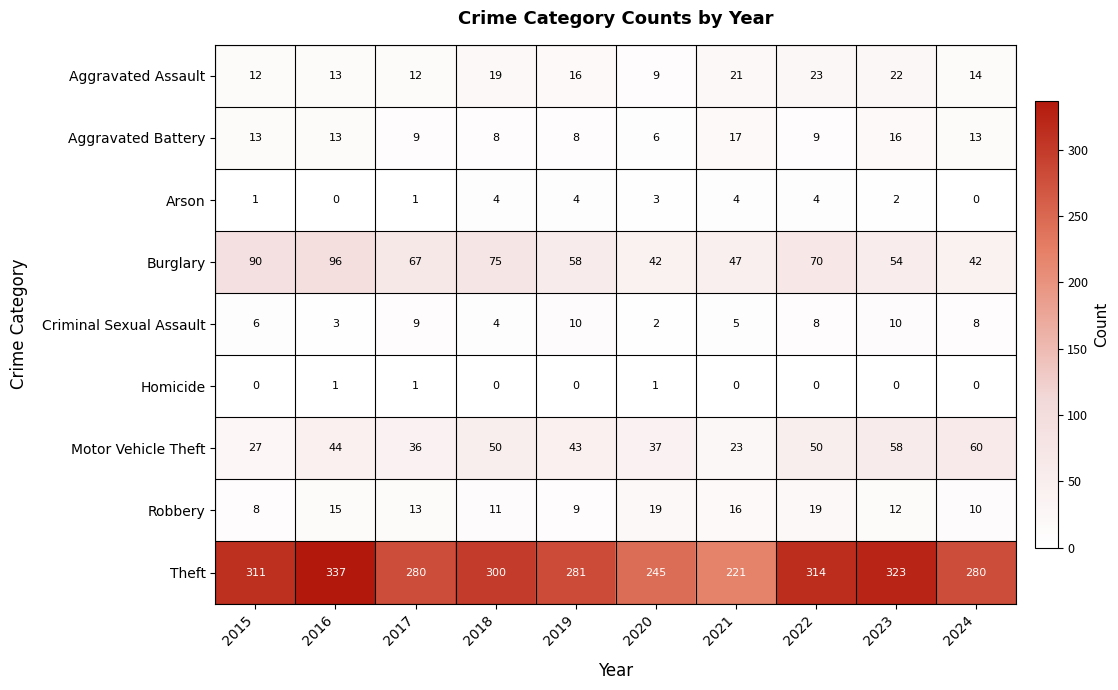

What is the difference between the second highest and minimum values in the Robbery series?

11